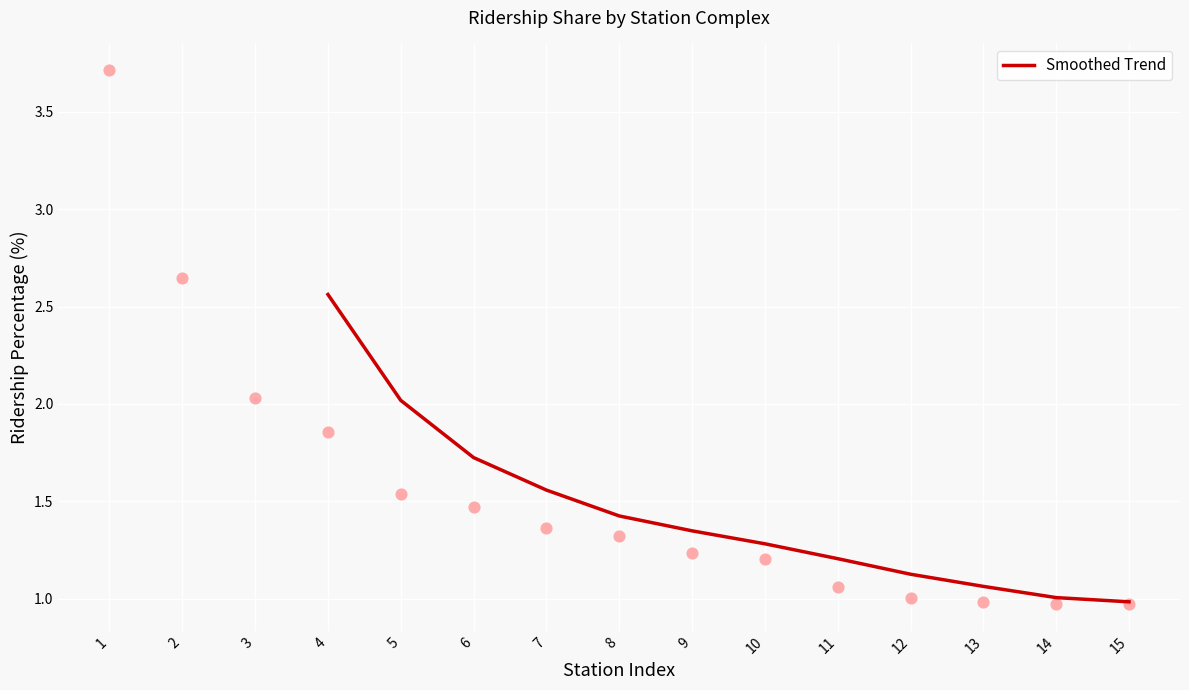

Is it true that Smoothed Trend equals 1.4 at 8?

True